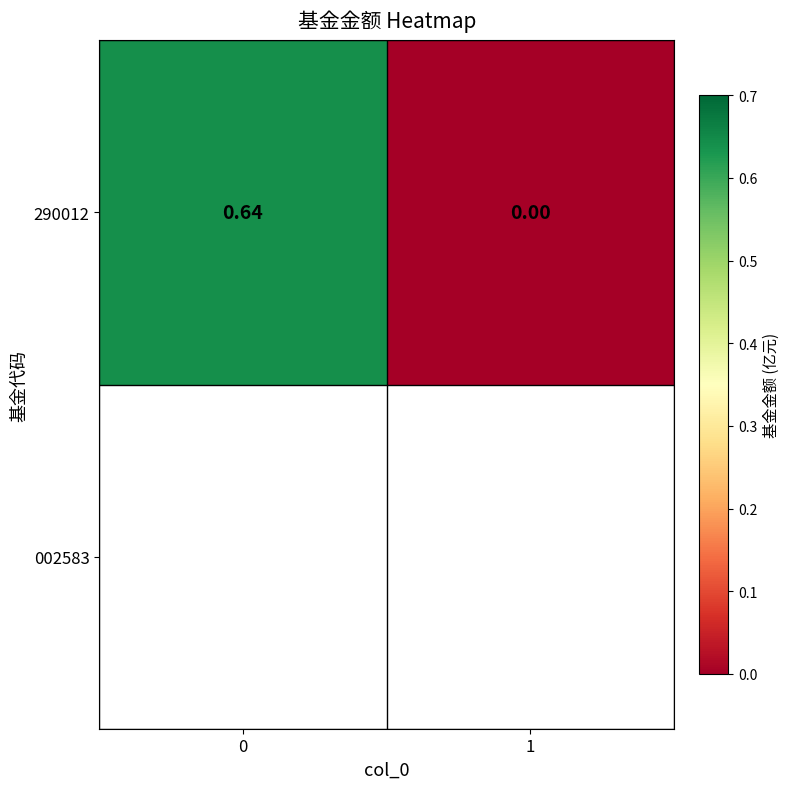

What value does the data have at 0?

0.6